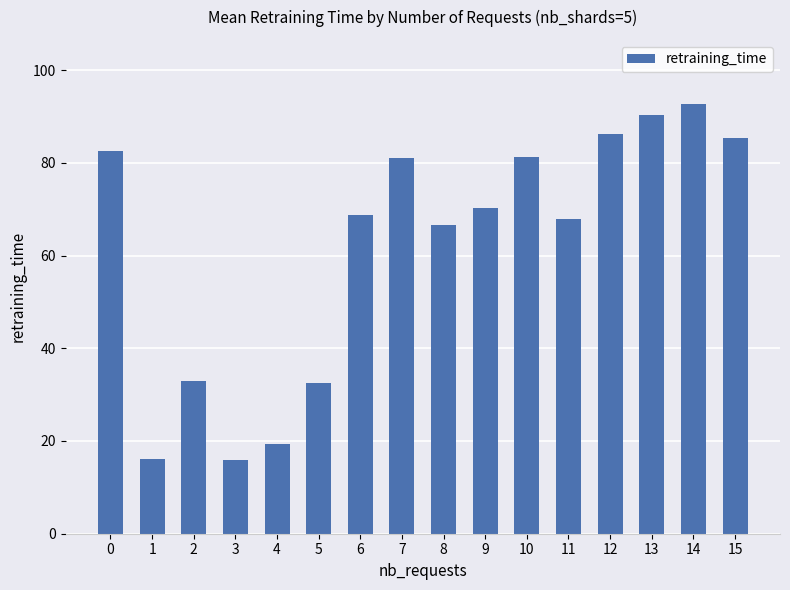

Which label corresponds to the largest value in the chart?

14